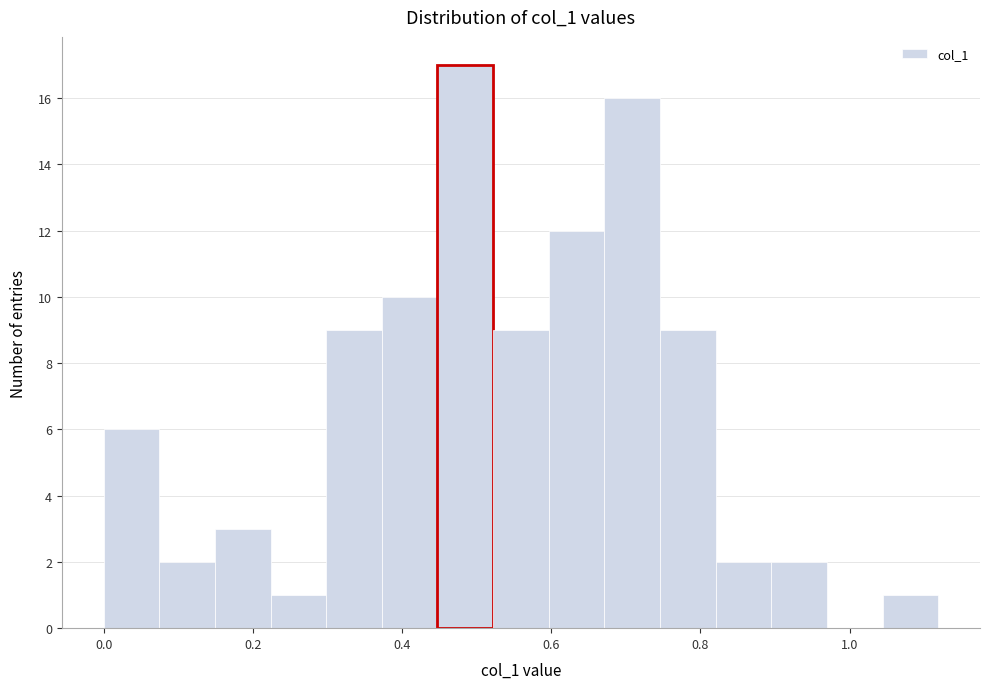

Read against the x-axis, roughly where is the centre of the tallest bar?

0.48